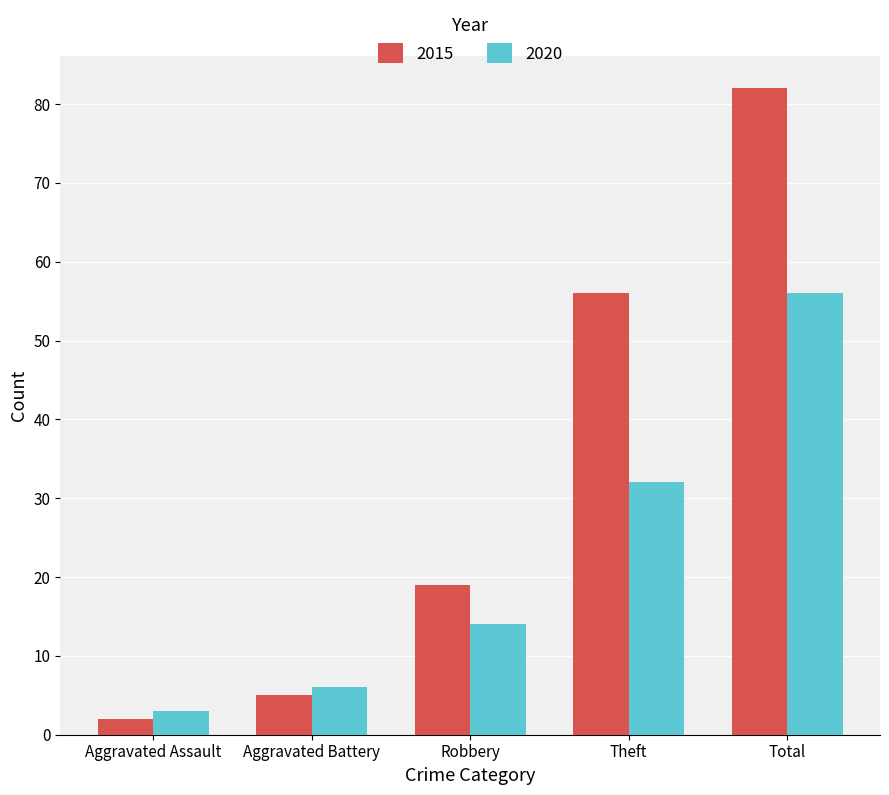

What is the difference between the maximum and minimum values in the 2020 series?

53